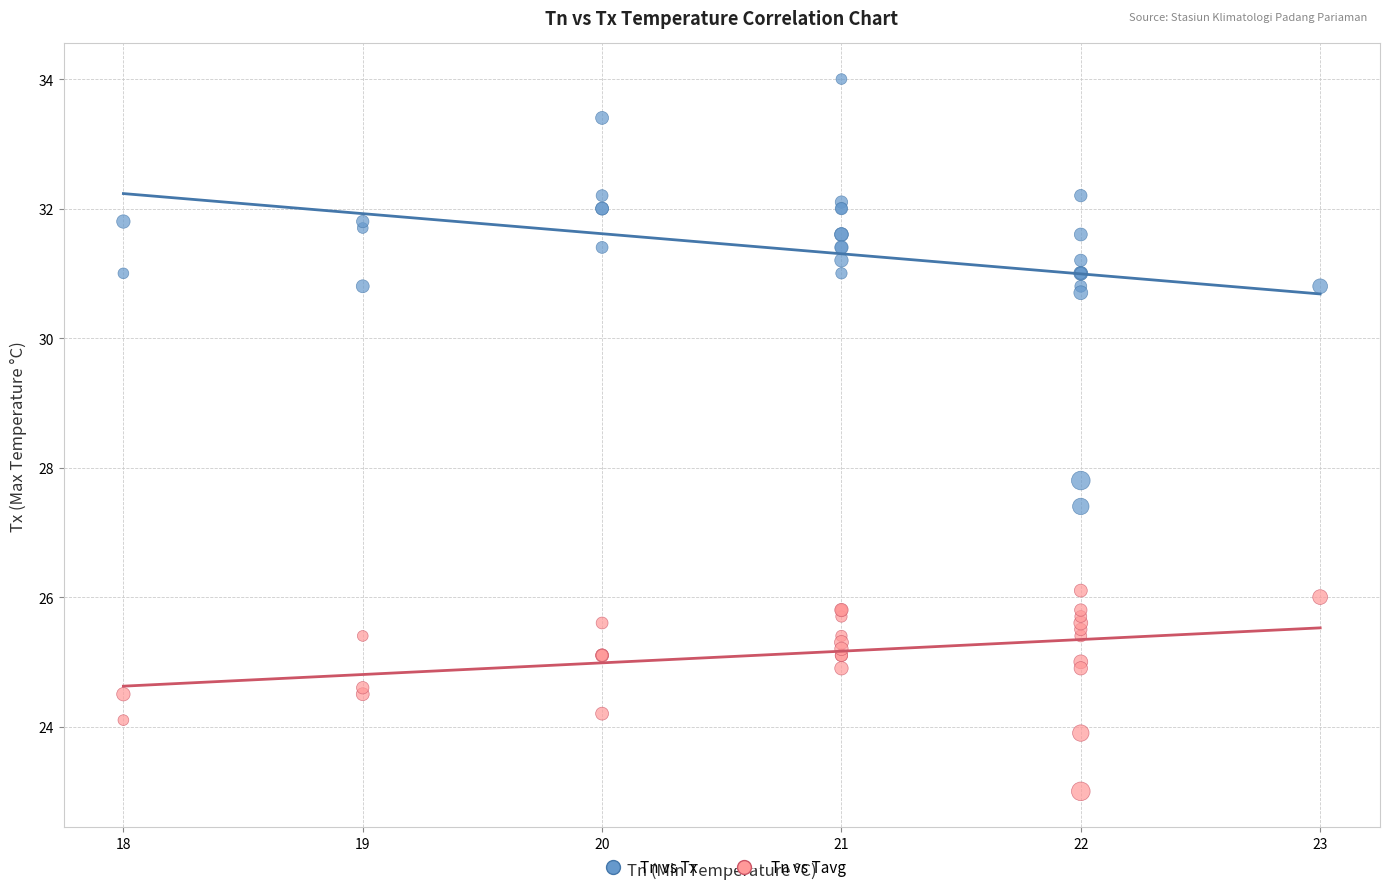

Which series has the widest spread of Y values?

Tn vs Tx